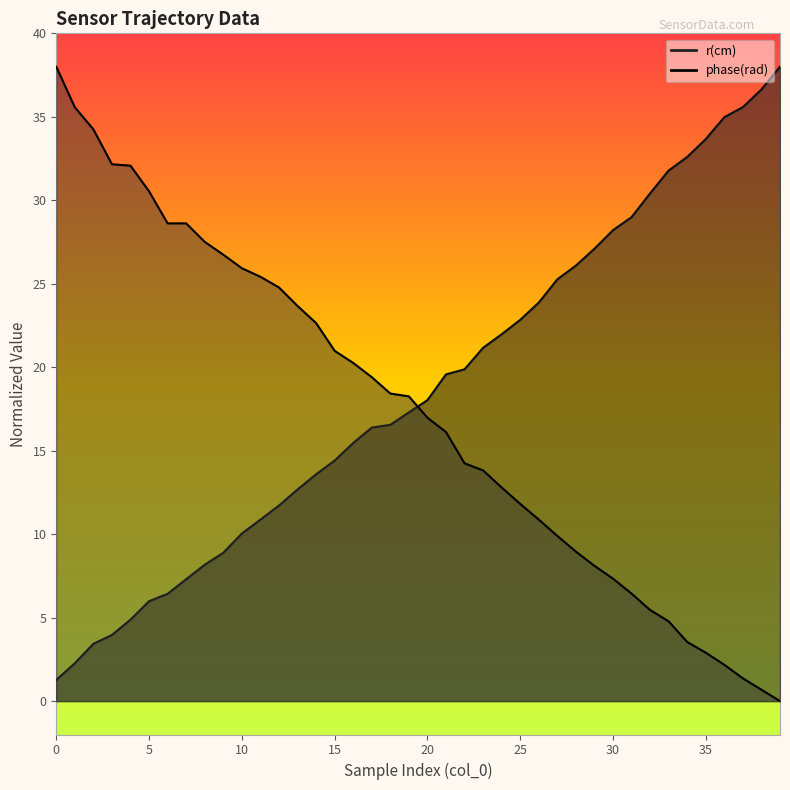

True or false: r(cm) and timestamp (sec) cross at least once.

True